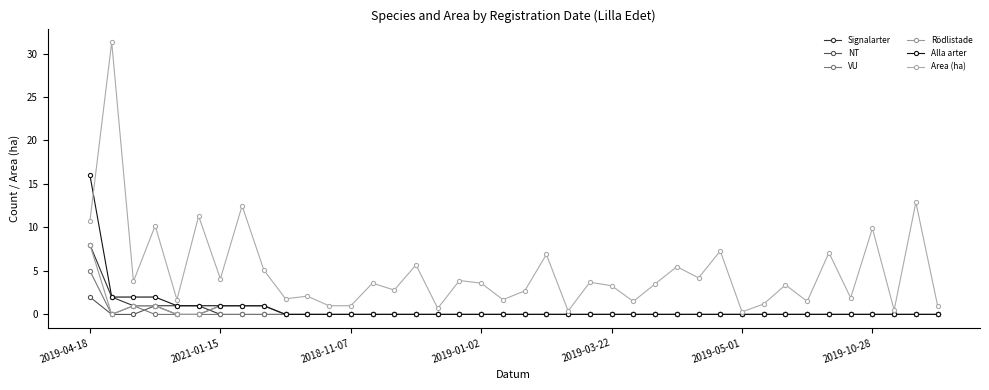

True or false: NT has more than 0 interior local peaks.

True